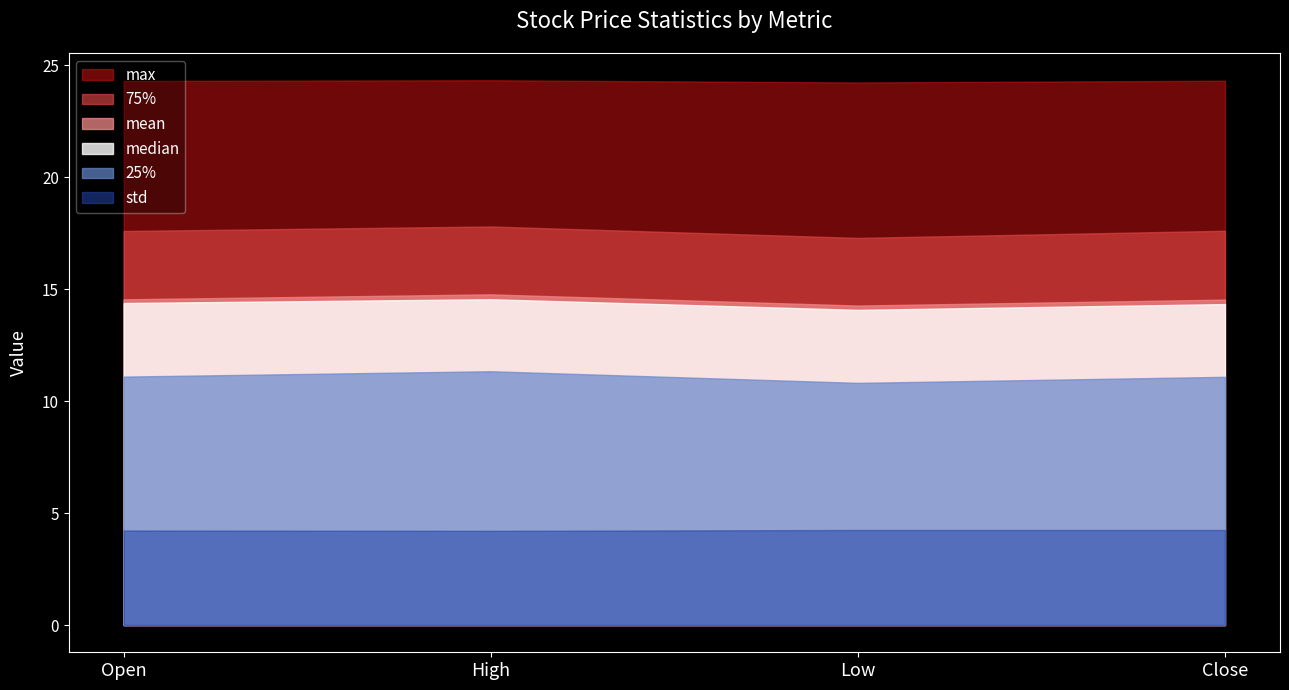

What position from the left is Low?

3